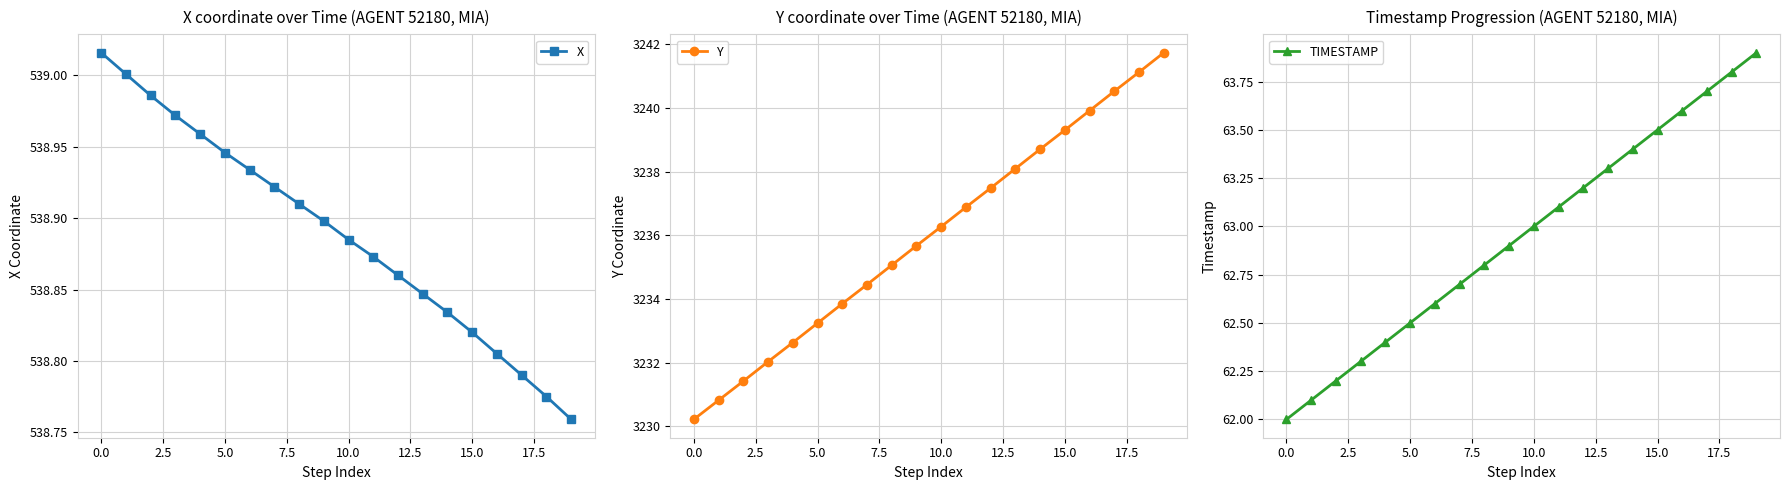

What is the minimum value for Y?

3230.2